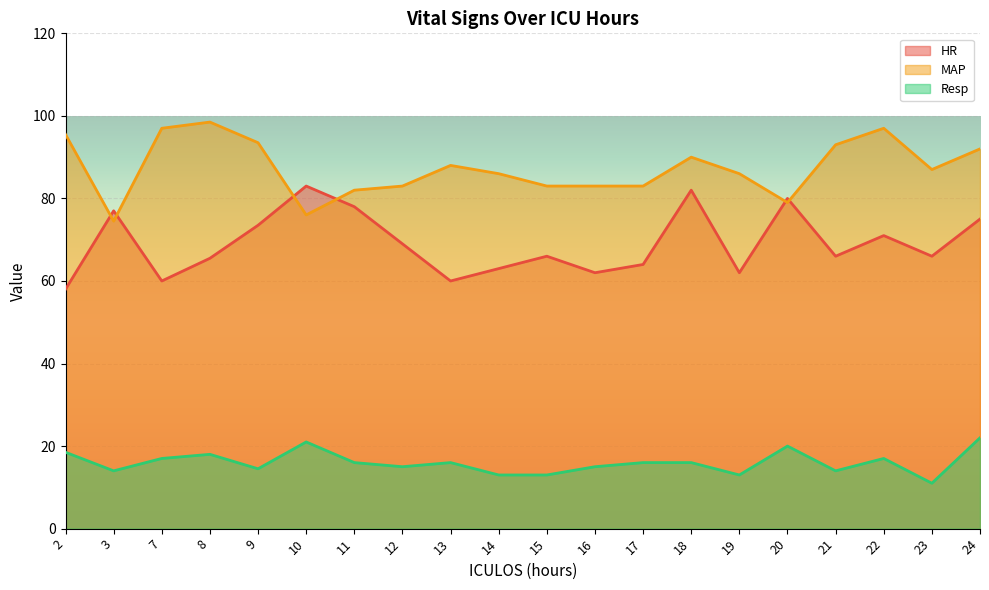

Reading left to right, what are all the values shown in this chart?

HR: 58.0	77.0	60.0	65.5	73.5	83.0	78.0	69.0	60.0	63.0	66.0	62.0	64.0	82.0	62.0	80.0	66.0	71.0	66.0	75.0
MAP: 95.5	74.5	97.0	98.5	93.5	76.0	82.0	83.0	88.0	86.0	83.0	83.0	83.0	90.0	86.0	79.0	93.0	97.0	87.0	92.0
Resp: 18.5	14.0	17.0	18.0	14.5	21.0	16.0	15.0	16.0	13.0	13.0	15.0	16.0	16.0	13.0	20.0	14.0	17.0	11.0	22.0